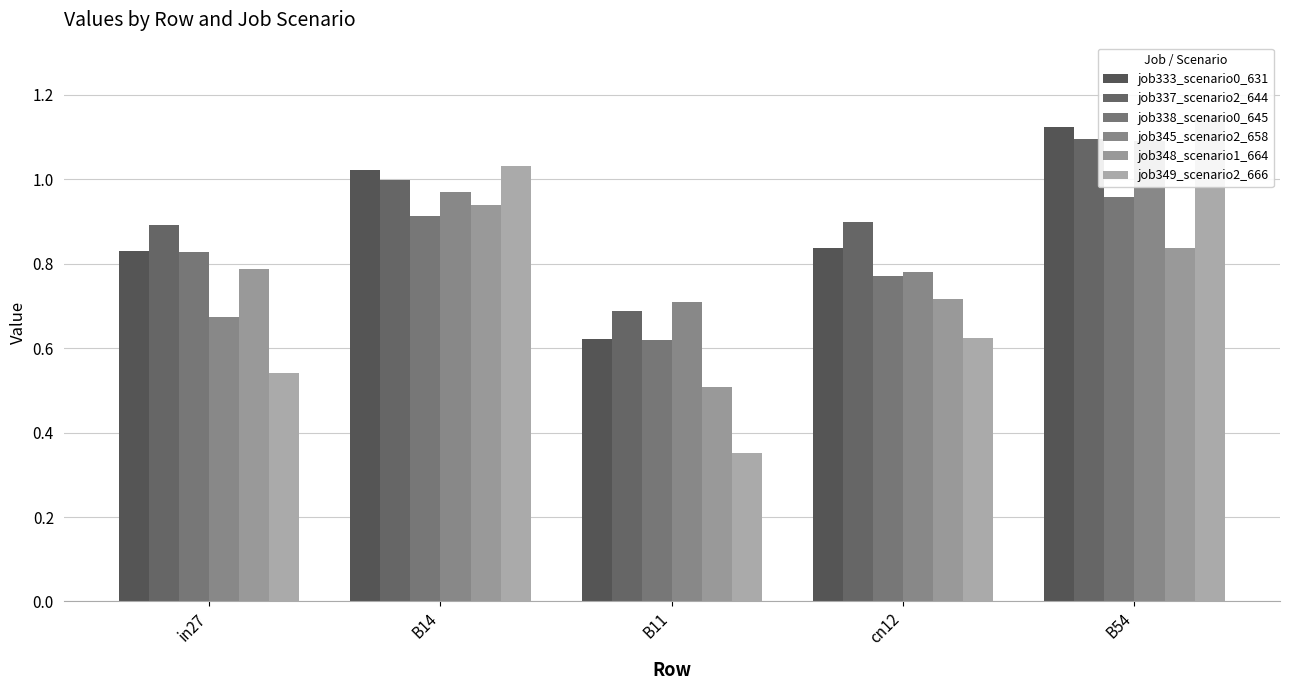

Where is job338_scenario0_645 nearest to the value 0?

B11